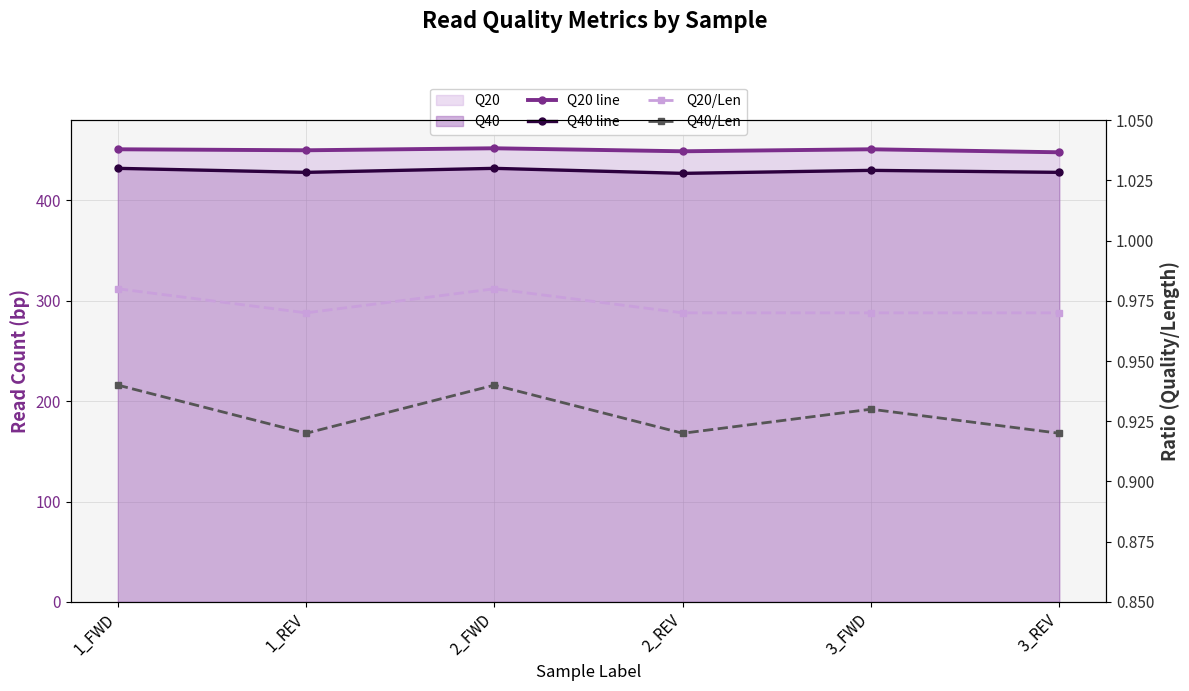

Is the value of Q40/Len at 2_FWD greater than the value of Q20/Len at 2_FWD?

No